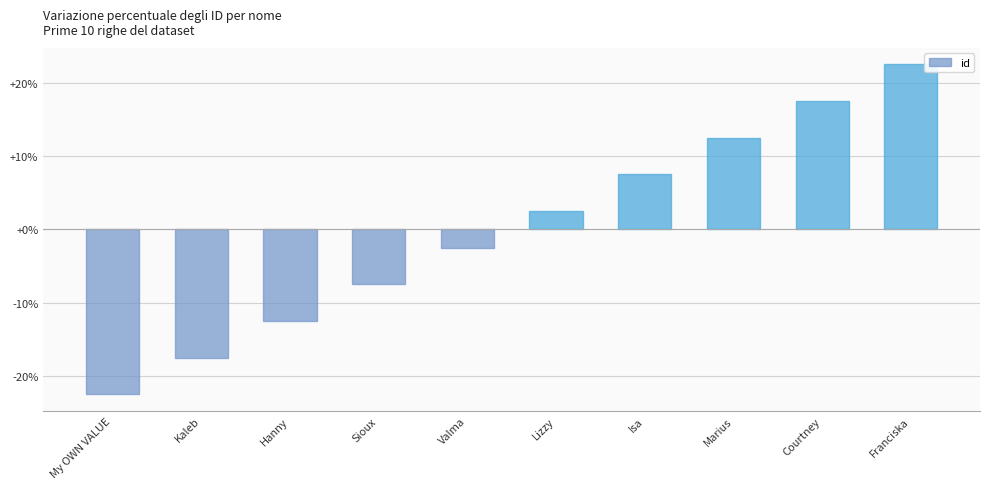

Where does the data first go above 2?

Lizzy